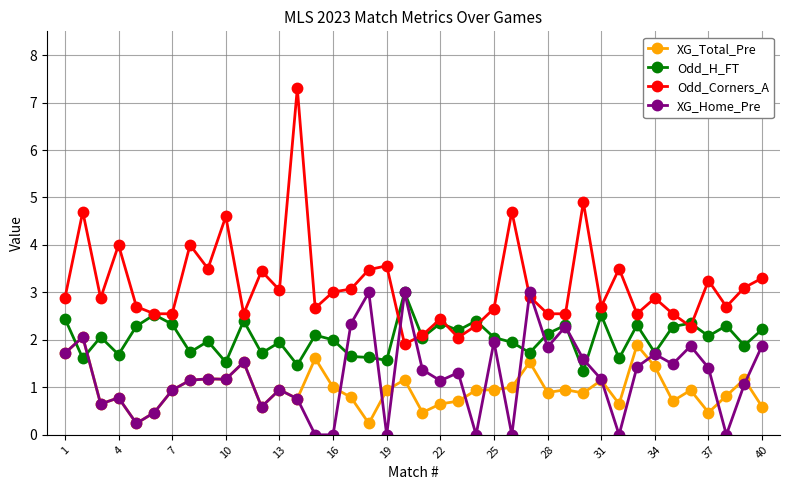

What is the maximum value shown in the chart?

7.3